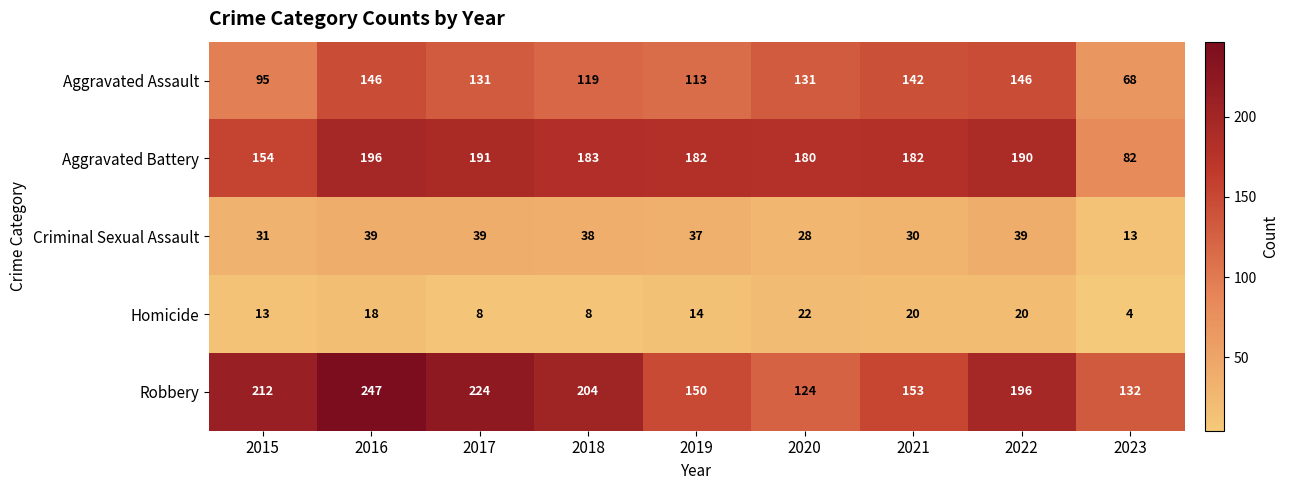

Count the number of categories in the chart.

9